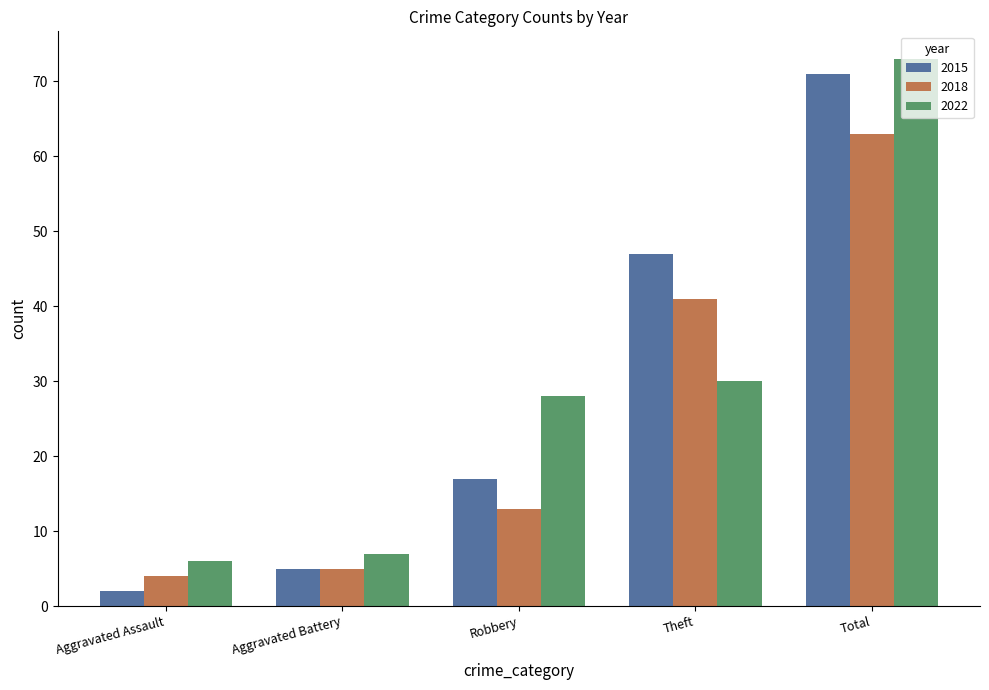

What is the approximate value of 2018 at Aggravated Battery?

5